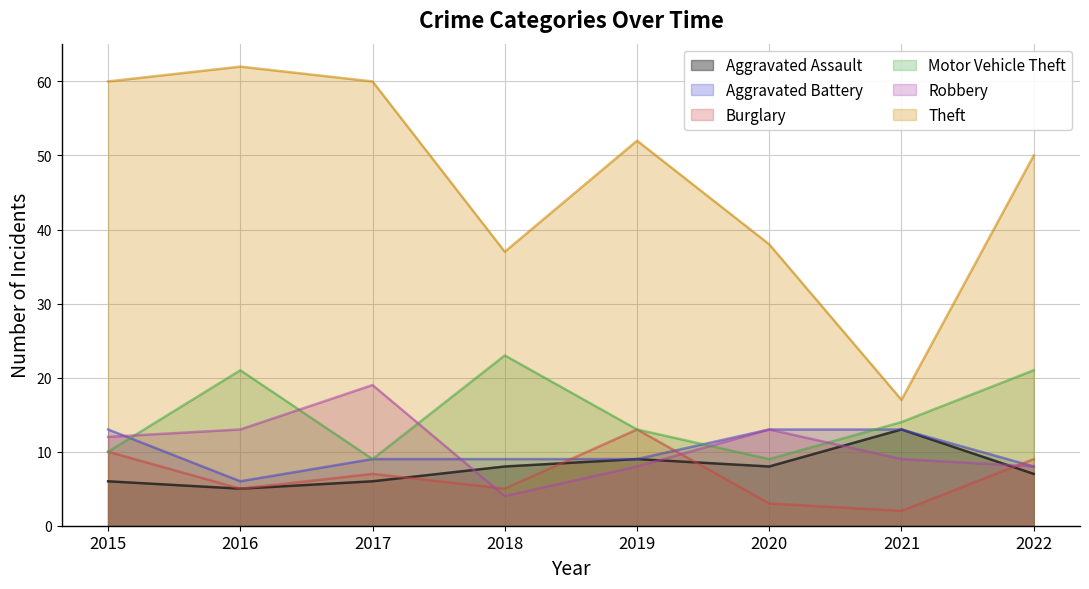

Where does the Burglary series first go above 7?

2015